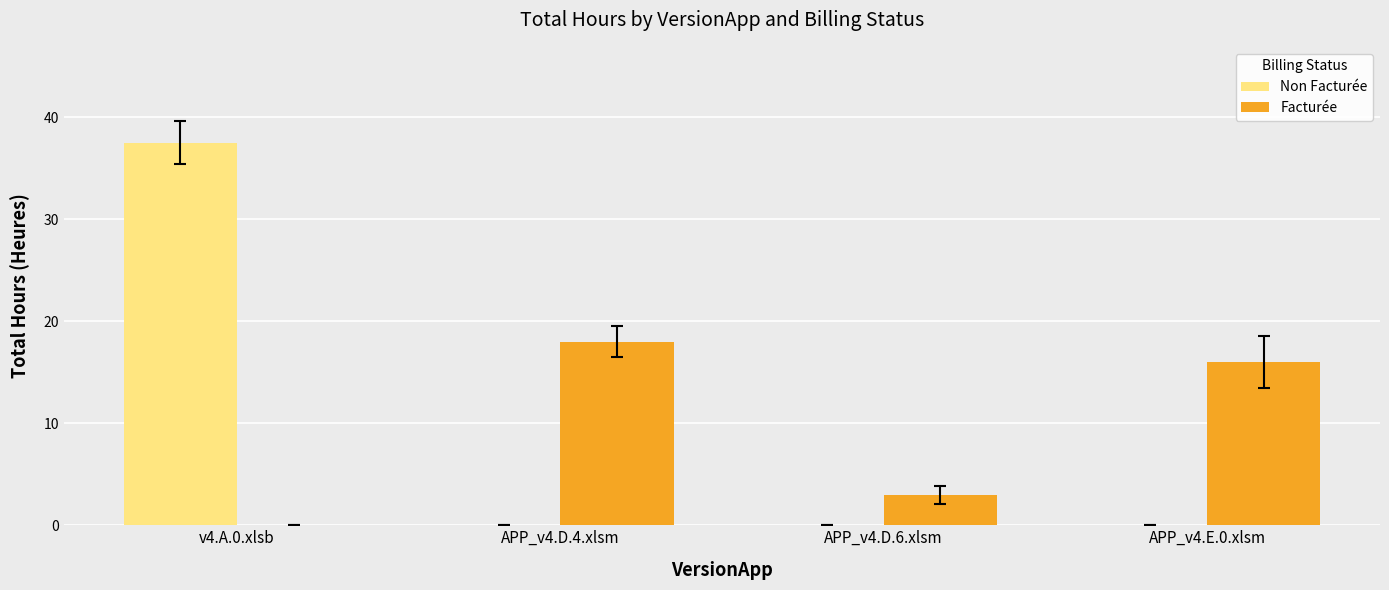

Are the bars grouped side by side (vs. stacked)?

Yes